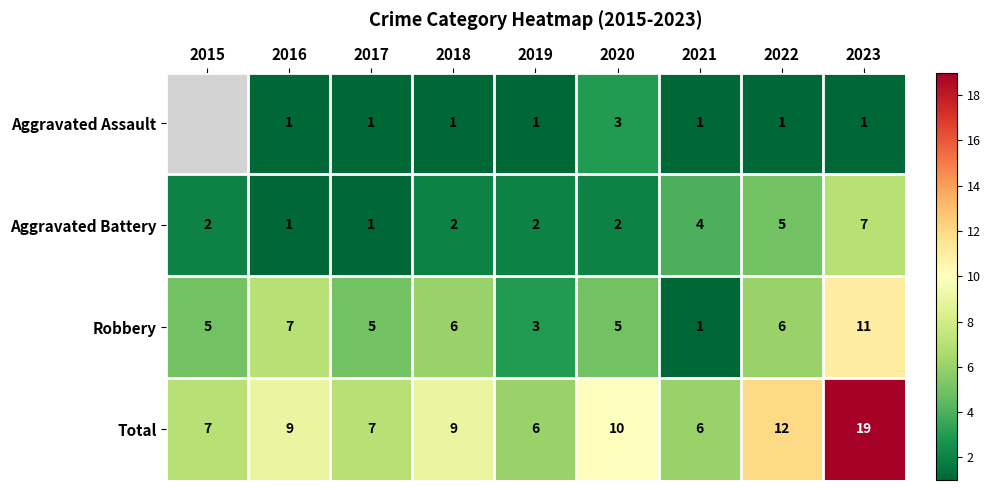

Between 2020 and 2016, which is larger?

2020